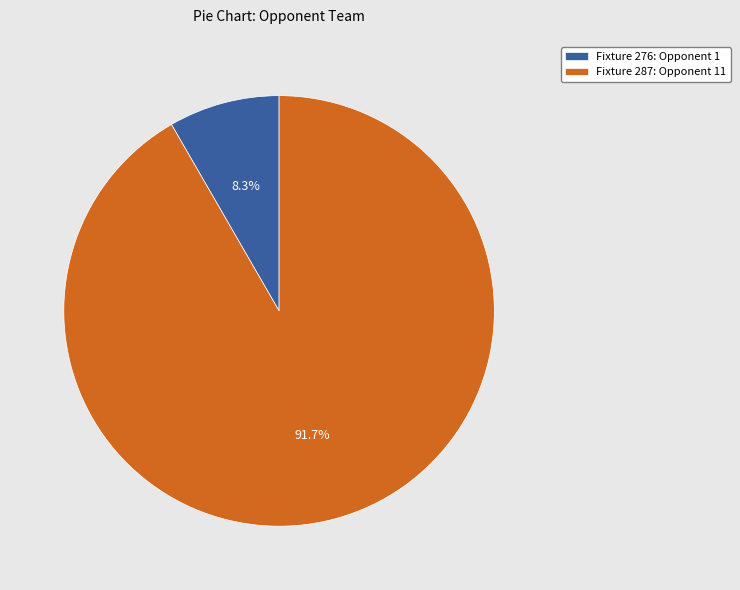

Approximately how many times larger is the value at Fixture 287: Opponent 11 compared to Fixture 276: Opponent 1?

11.0